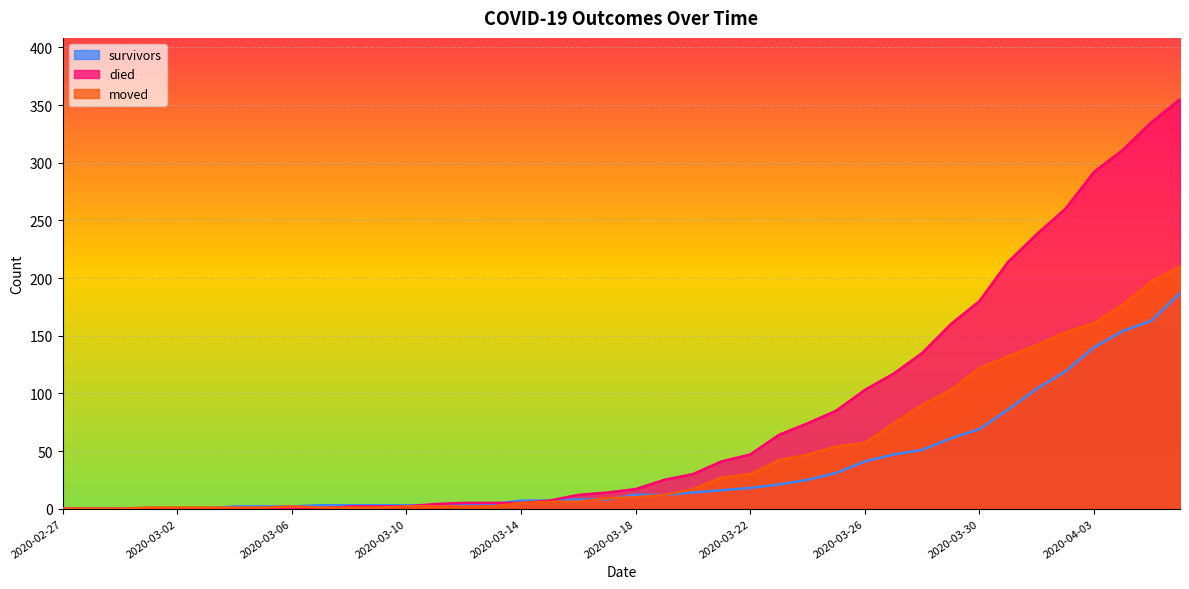

How many data points does each series have?

40